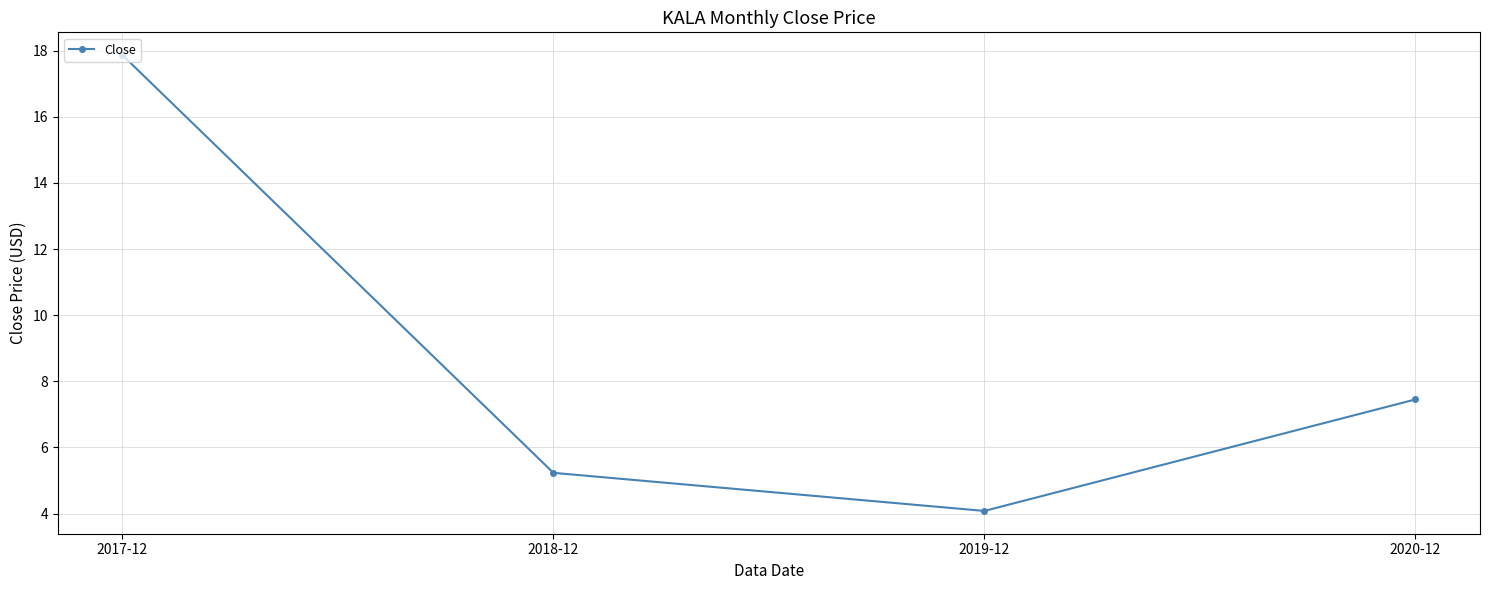

List the labels in order of value, largest first.

2017-12, 2020-12, 2018-12, 2019-12